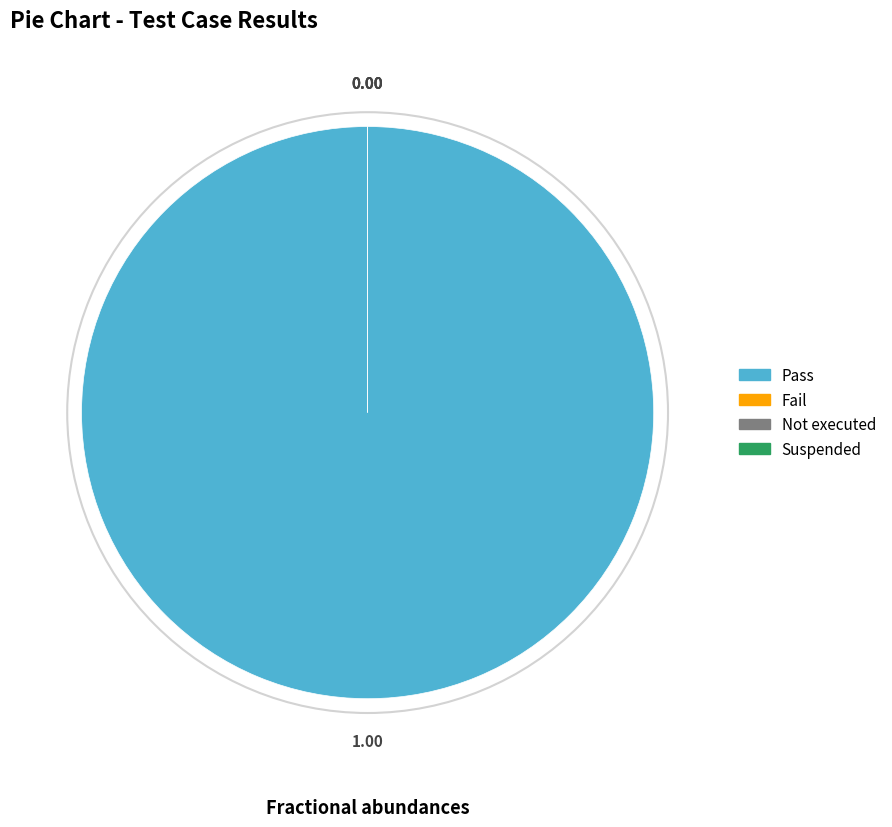

Which slice is the largest?

Pass